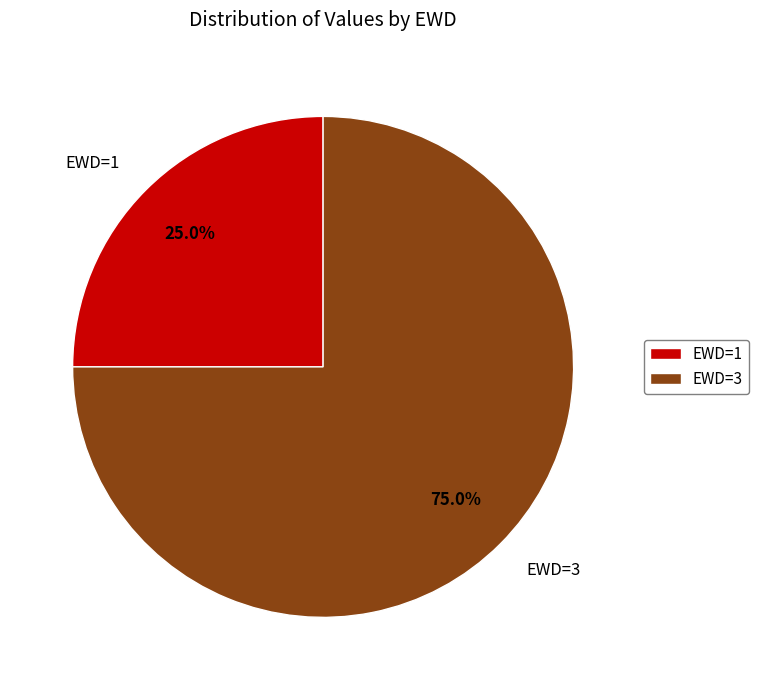

Which slice is the largest?

EWD=3